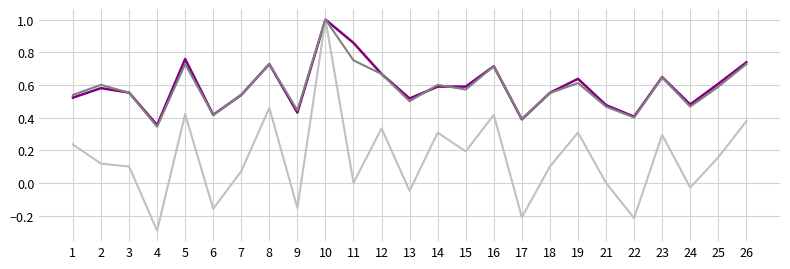

What is the minimum value shown in the chart?

-0.3